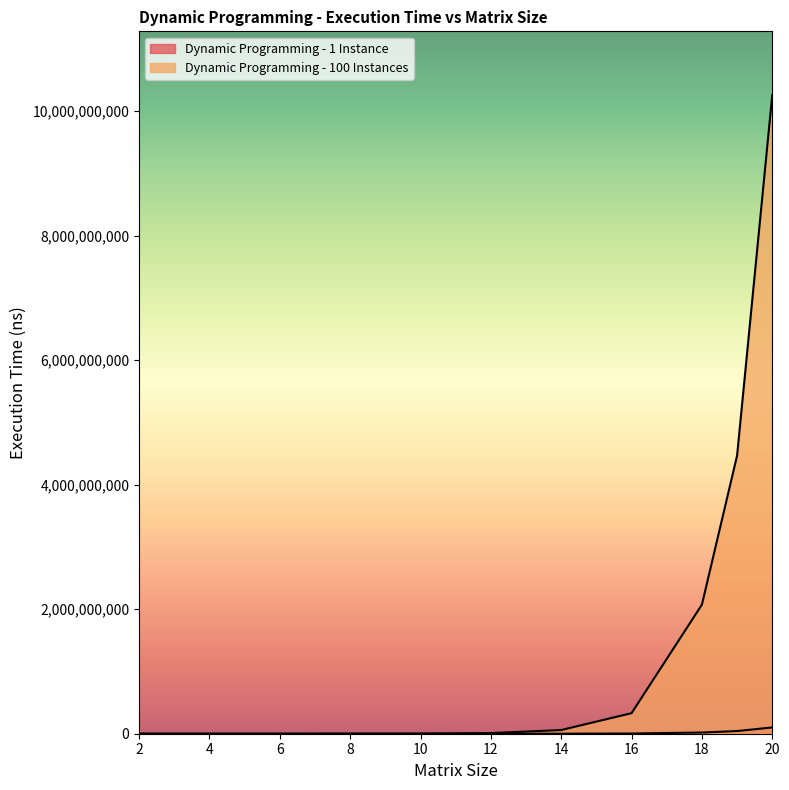

Which series has the widest spread of values?

Dynamic Programming - 100 Instances